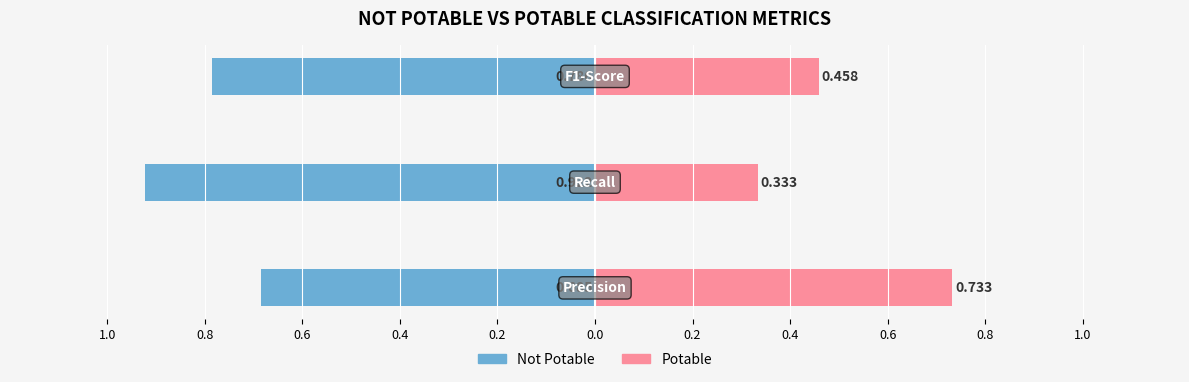

Between 0.4 and 0.6, which series saw the biggest shift?

Not Potable